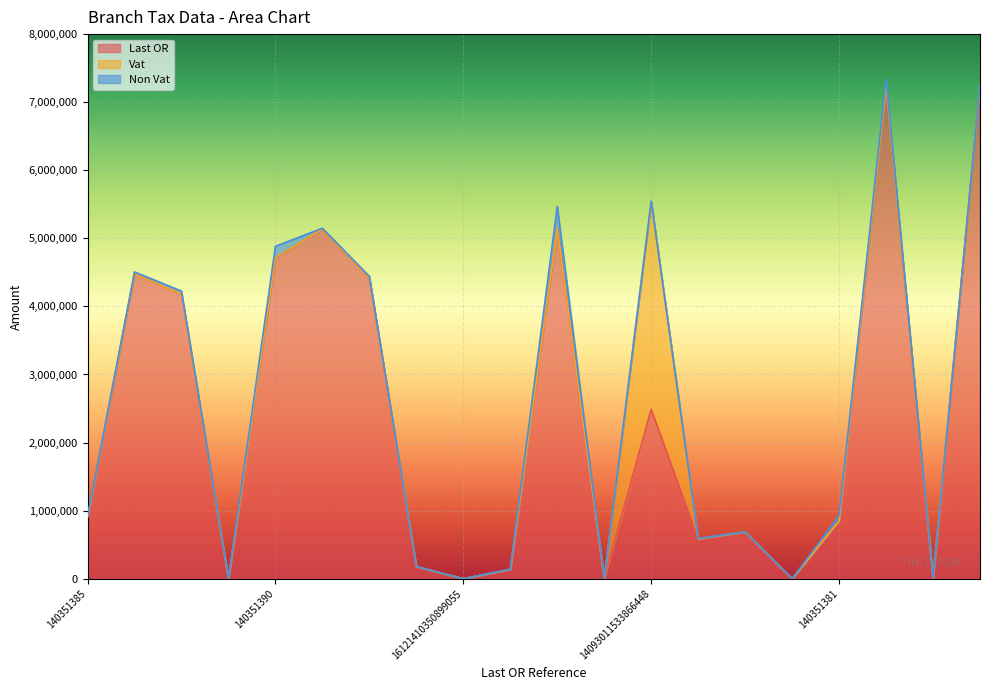

What is the highest value of the Vat series?

3054299.1